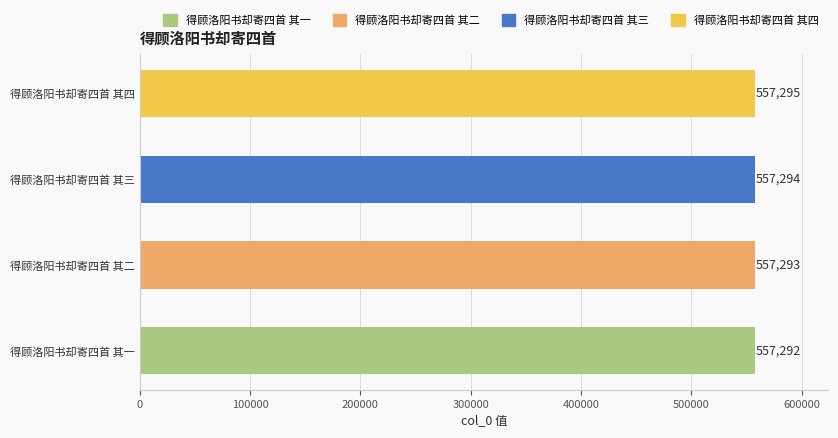

Reading bottom to top, transcribe all the data shown in this chart.

557292	557293	557294	557295